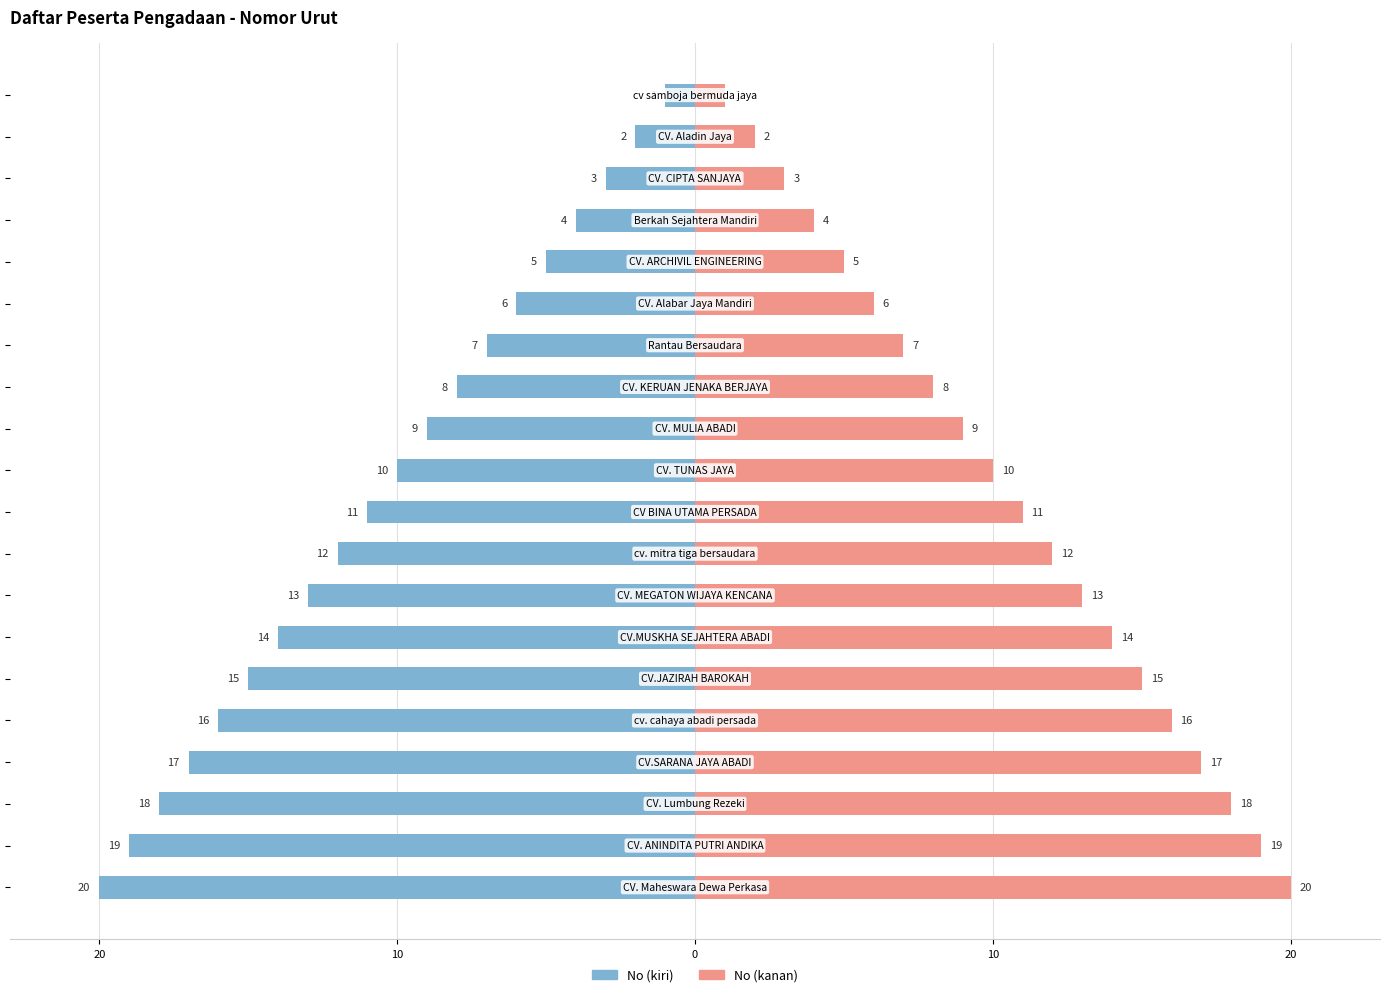

True or false: Nama Peserta has a value of 5 at 10.

True